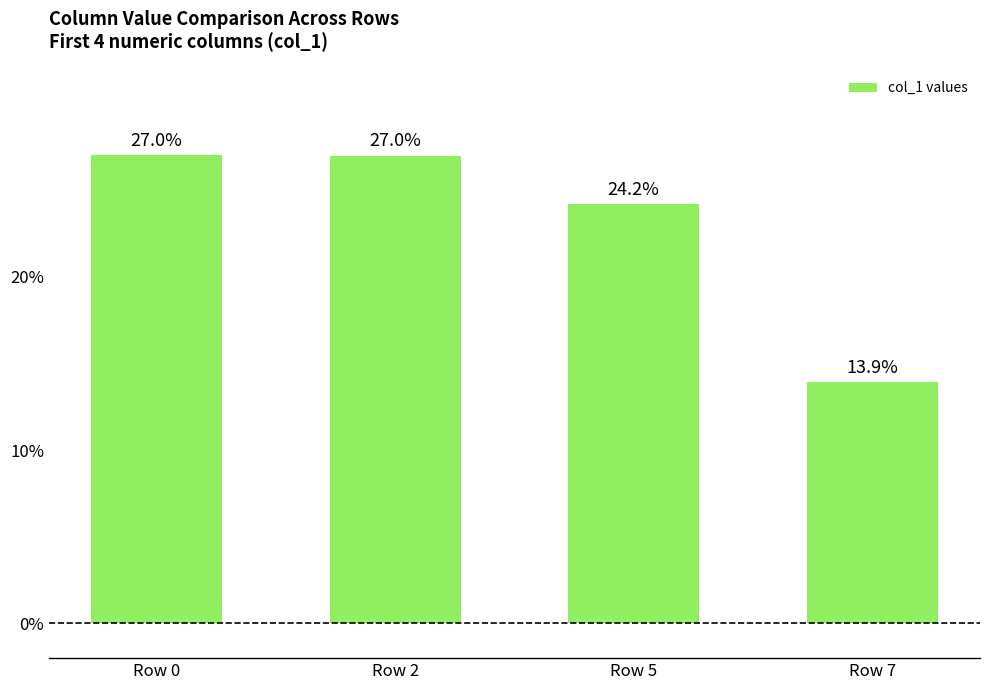

Is it true that the value at Row 0 is 27.0?

True